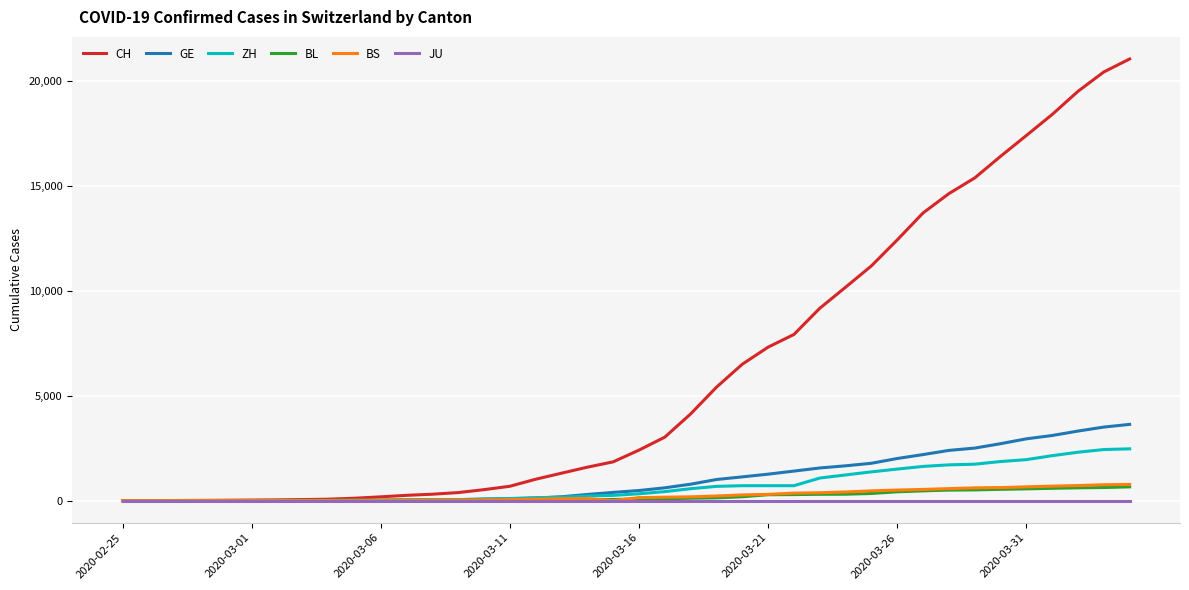

Which series has the widest spread of values?

CH